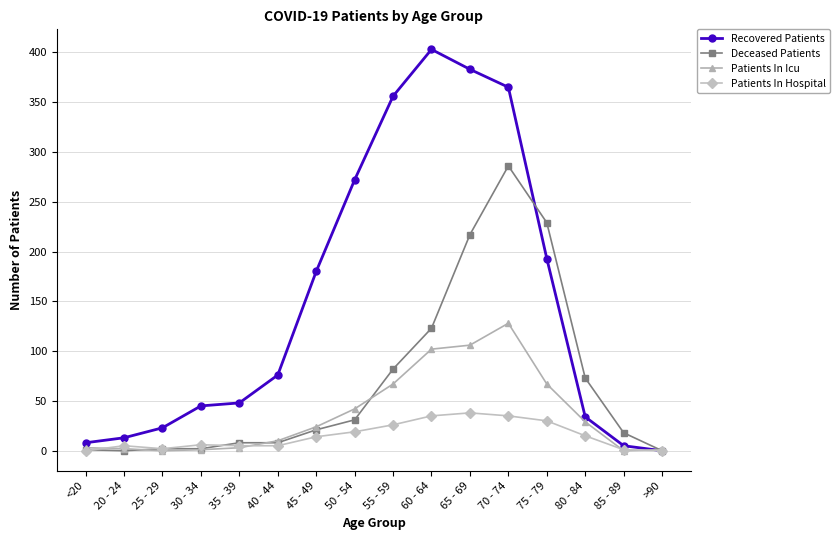

Is this an area chart (filled region under the line)?

No